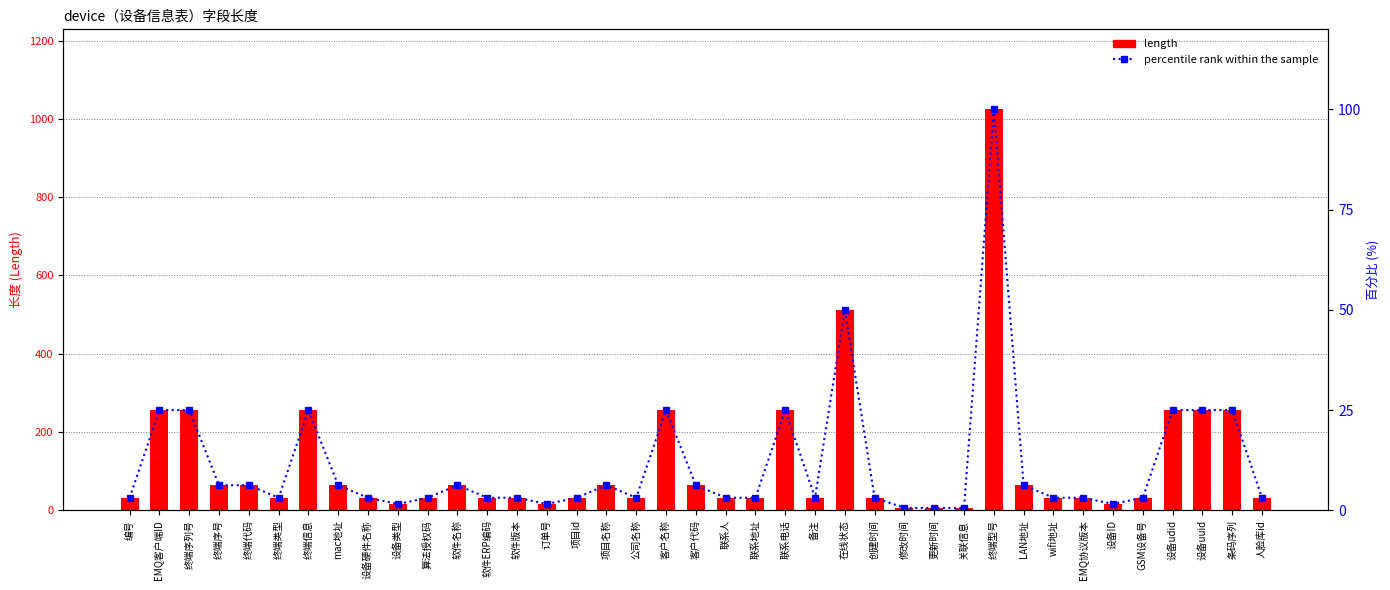

Reading right to left, extract all data points from this chart.

length: 32.0	256.0	256.0	256.0	32.0	16.0	32.0	32.0	64.0	1024.0	6.0	6.0	6.0	32.0	512.0	32.0	256.0	32.0	32.0	64.0	256.0	32.0	64.0	32.0	16.0	32.0	32.0	64.0	32.0	16.0	32.0	64.0	256.0	32.0	64.0	64.0	256.0	256.0	32.0
percentile rank within the sample: 3.1	25.0	25.0	25.0	3.1	1.6	3.1	3.1	6.2	100.0	0.6	0.6	0.6	3.1	50.0	3.1	25.0	3.1	3.1	6.2	25.0	3.1	6.2	3.1	1.6	3.1	3.1	6.2	3.1	1.6	3.1	6.2	25.0	3.1	6.2	6.2	25.0	25.0	3.1